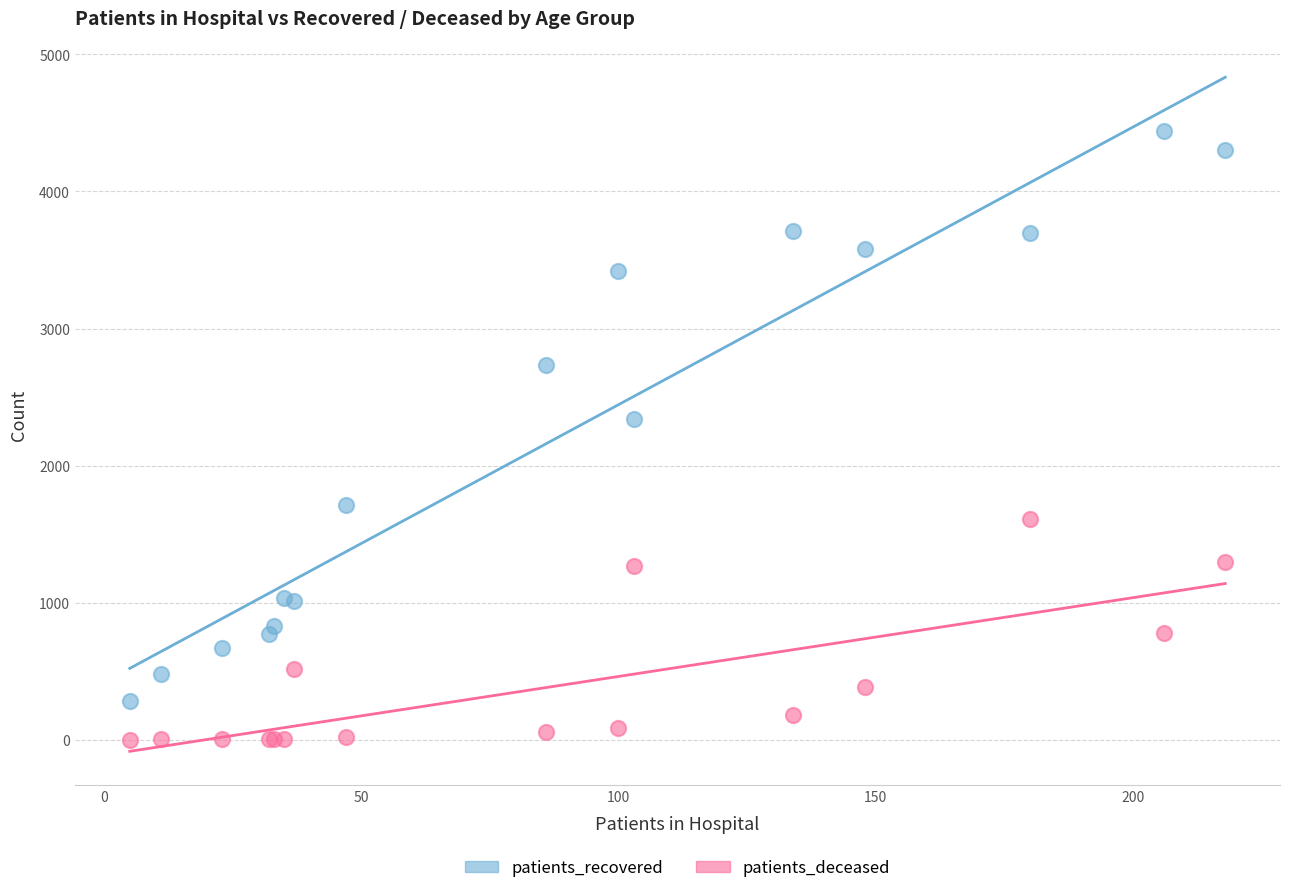

Across all series, what Y value is closest to 2220?

2340